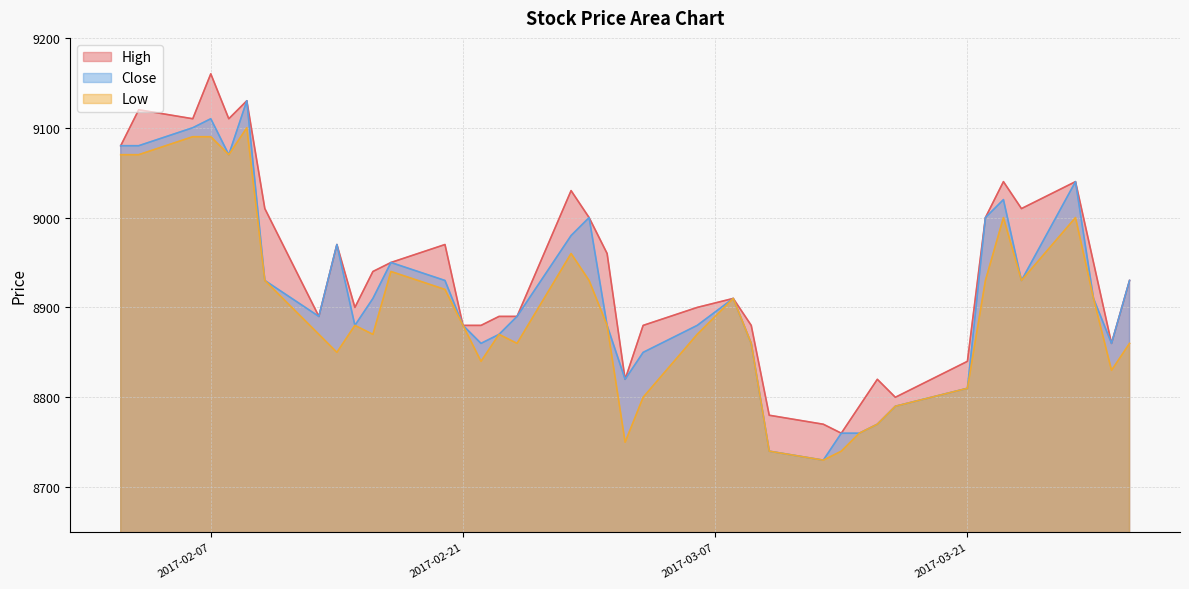

At how many categories does at least one series exceed 8788?

36